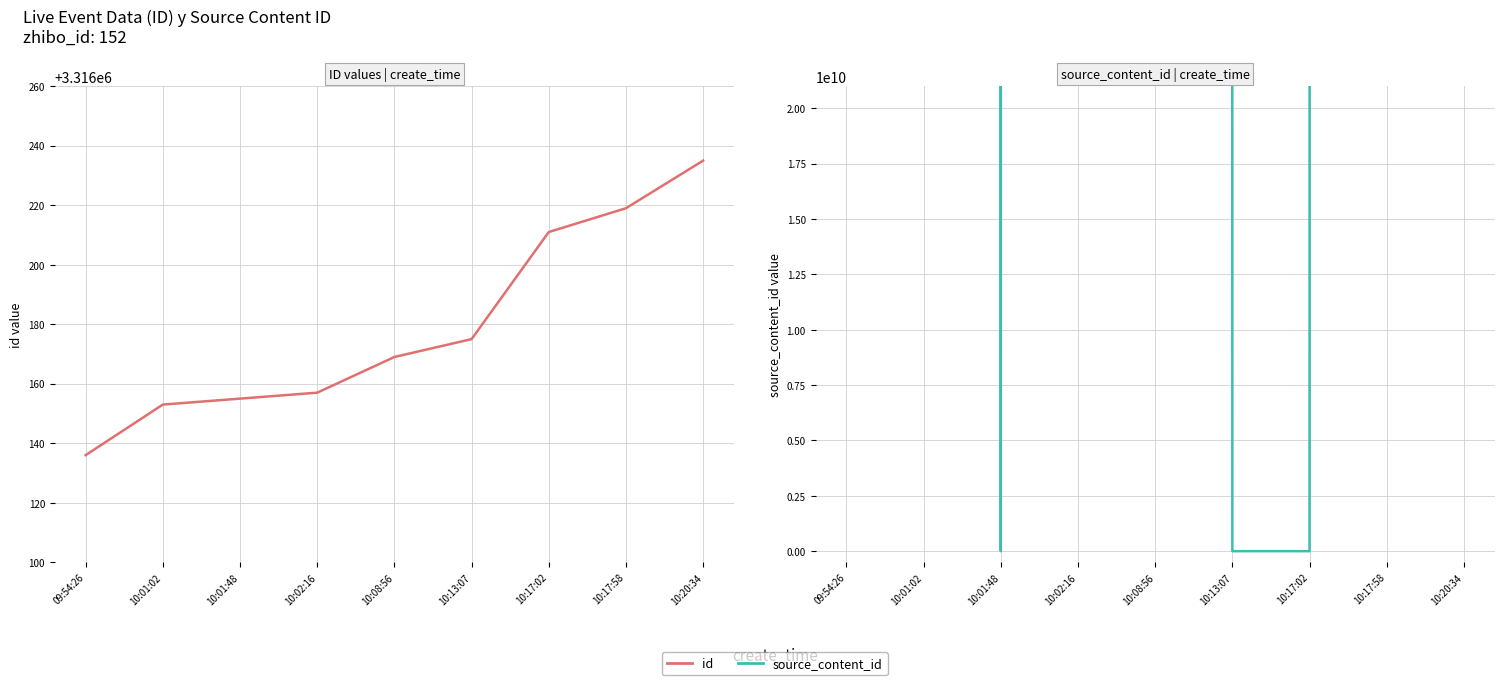

What position from the right is 10:01:48?

7